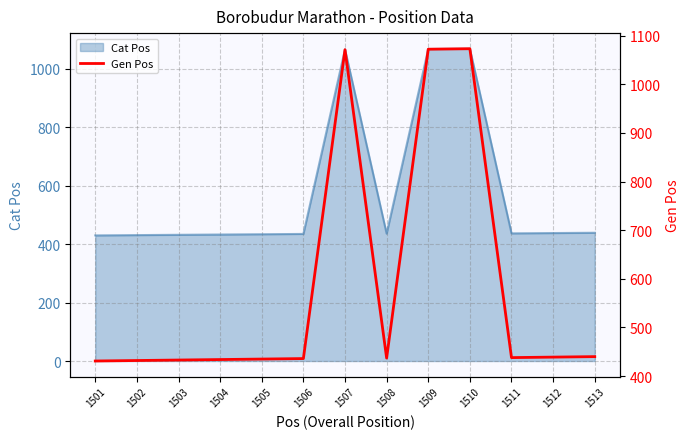

Which has a higher value, 1513 or 1504?

1513